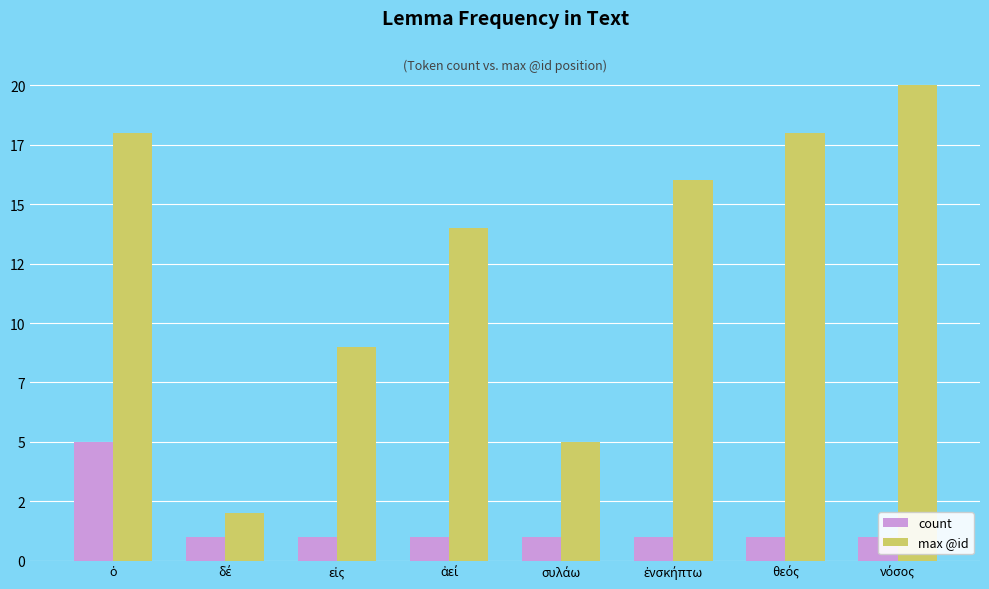

What is the label of the 7th bar from the left?

θεός